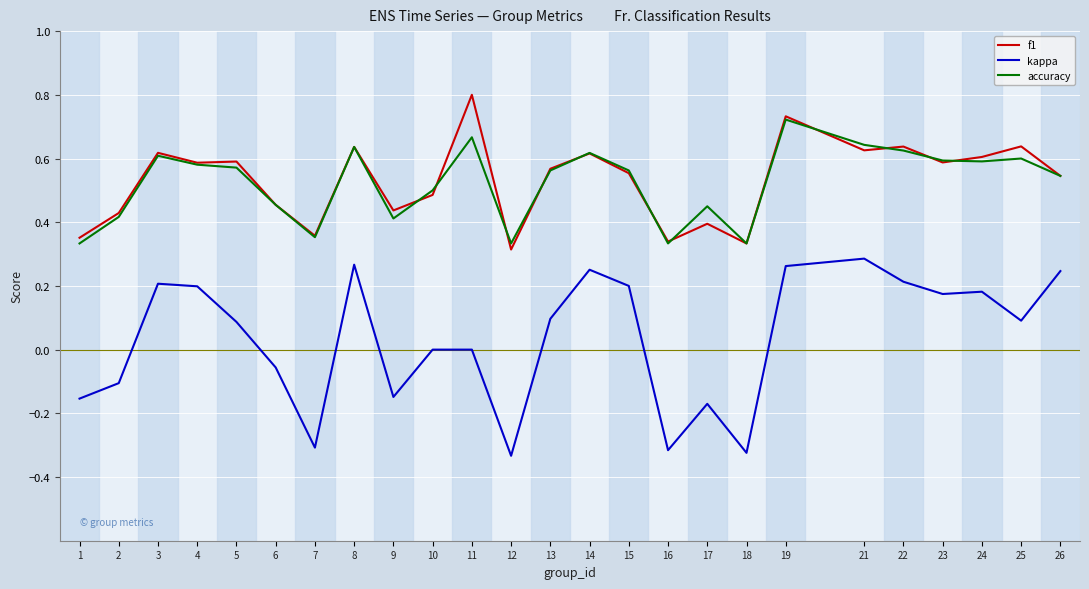

Where is f1 nearest to the value 0?

12